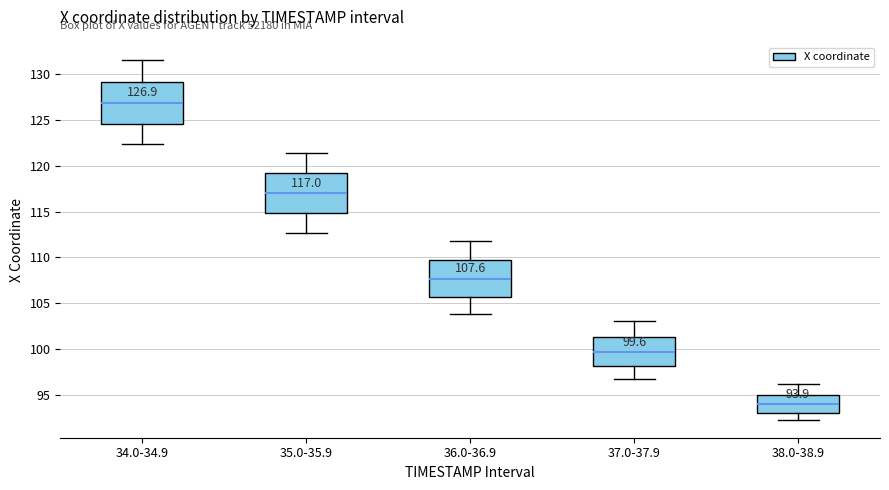

Which box has the highest median line?

34.0-34.9